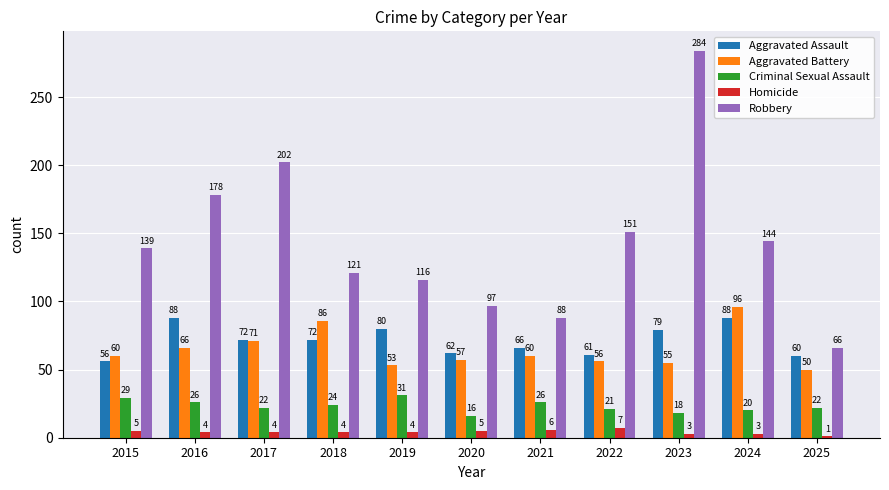

The value of Aggravated Battery at 2020 is 57. True or false?

True